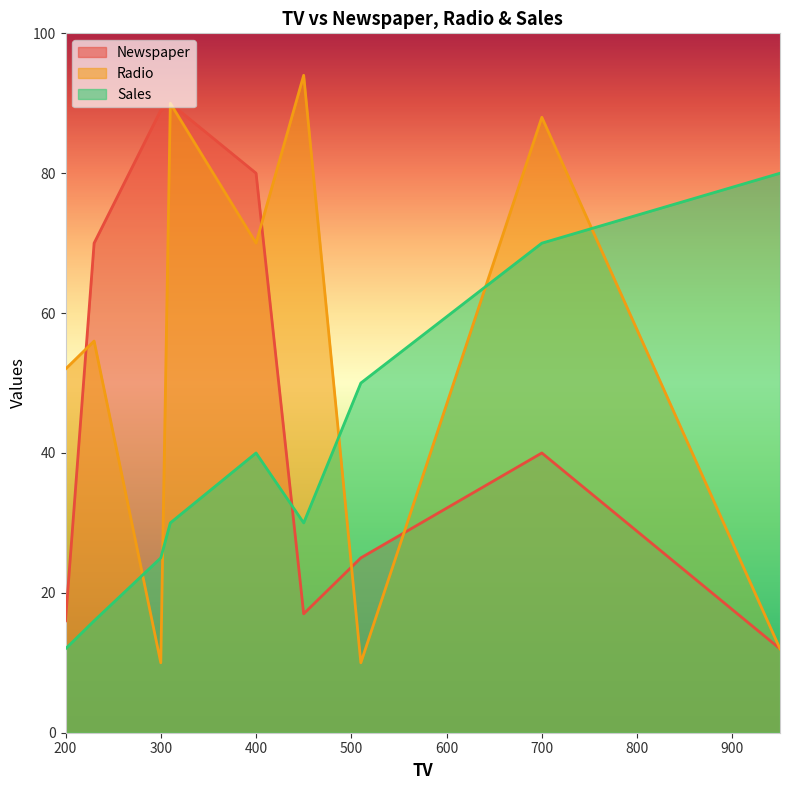

At which category does the chart reach its minimum across all series?

510